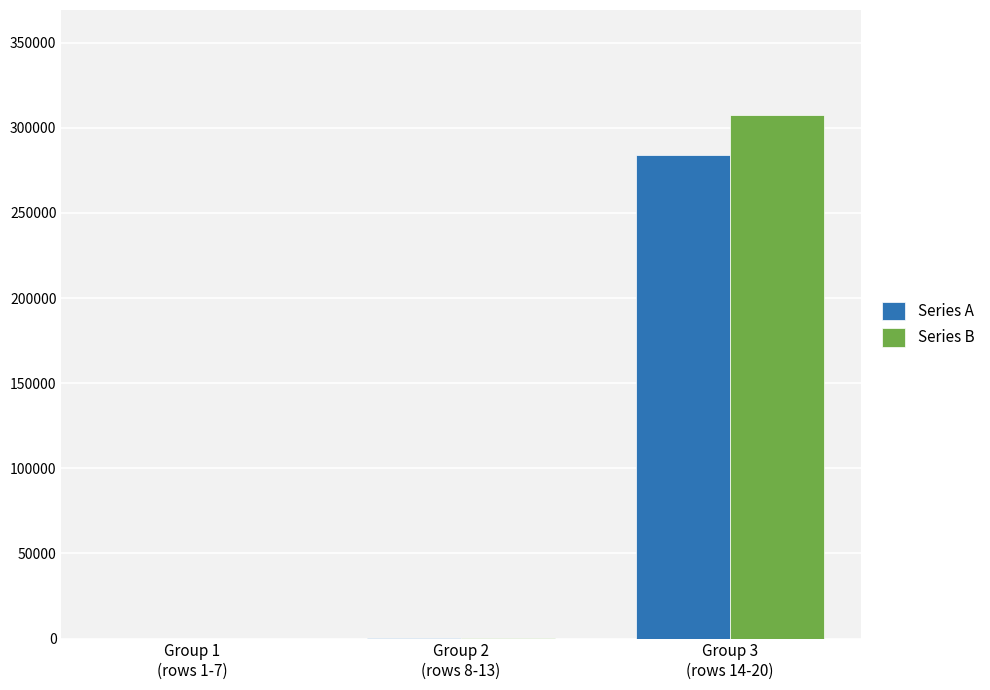

How many data points in Series B are above 231?

2